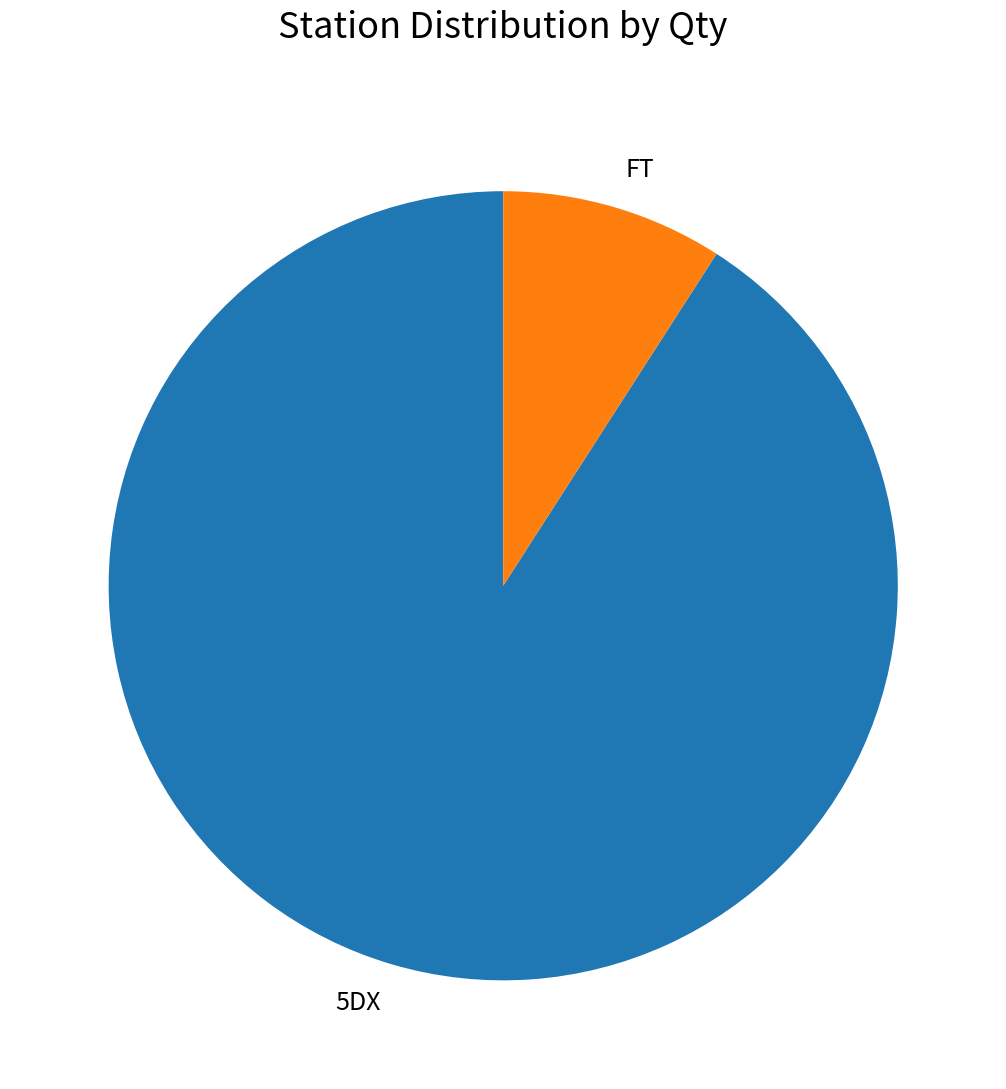

True or false: FT accounts for 1% of the total.

False